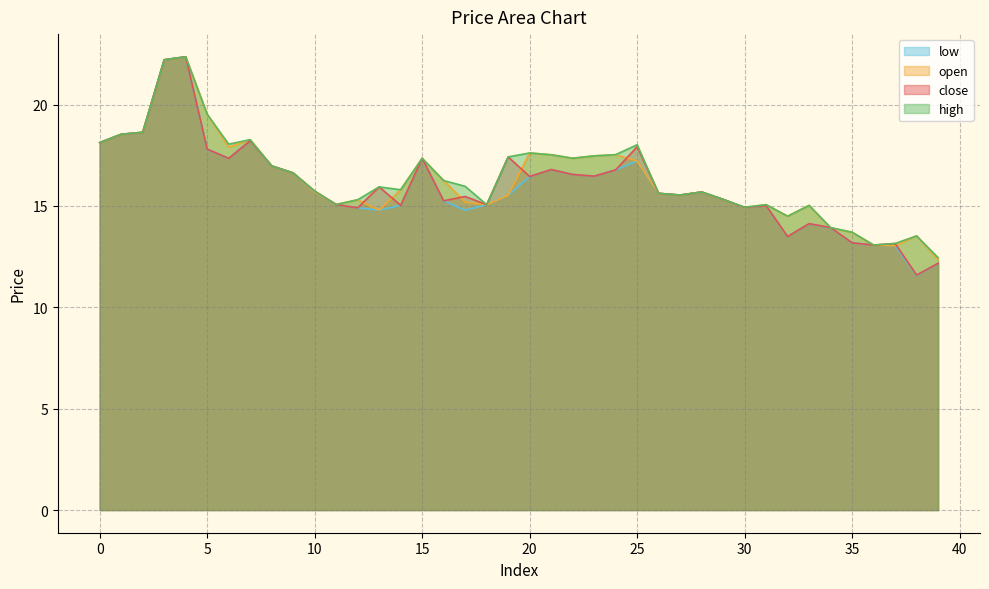

At which category is the sum across all series the highest?

4